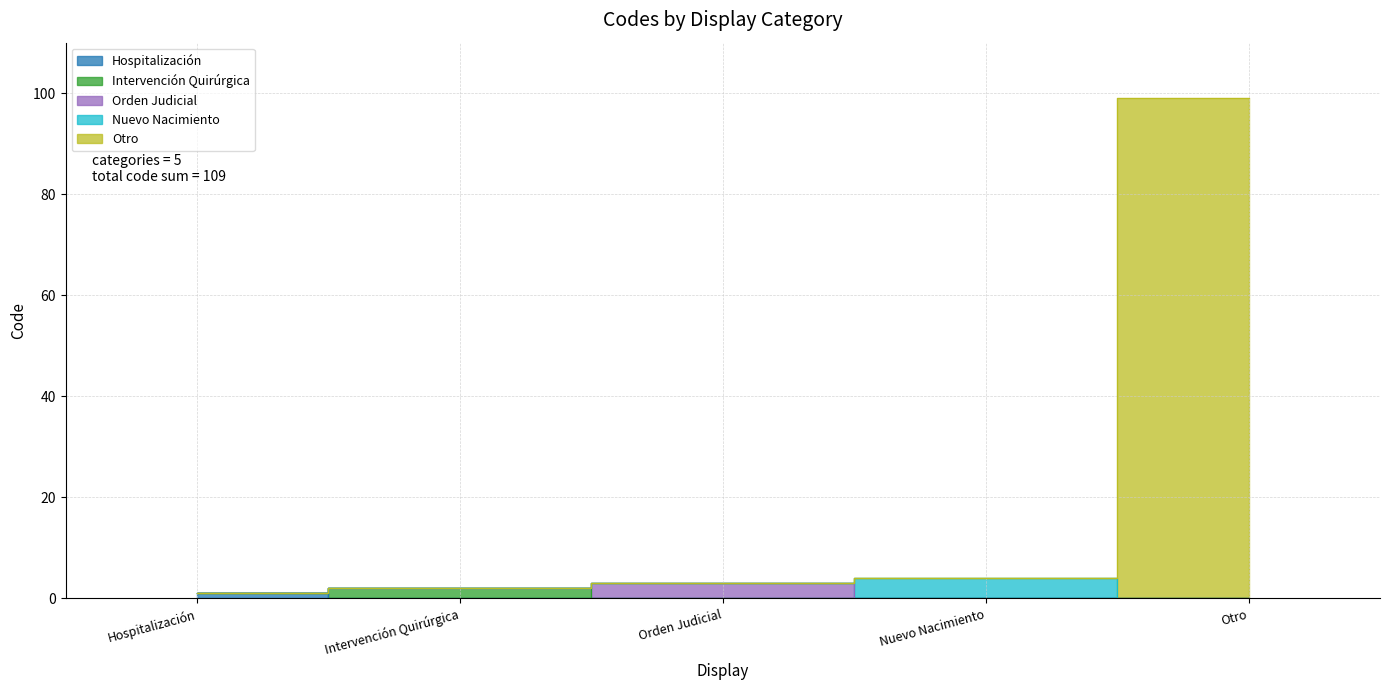

What is the difference between the second highest and second lowest values?

2